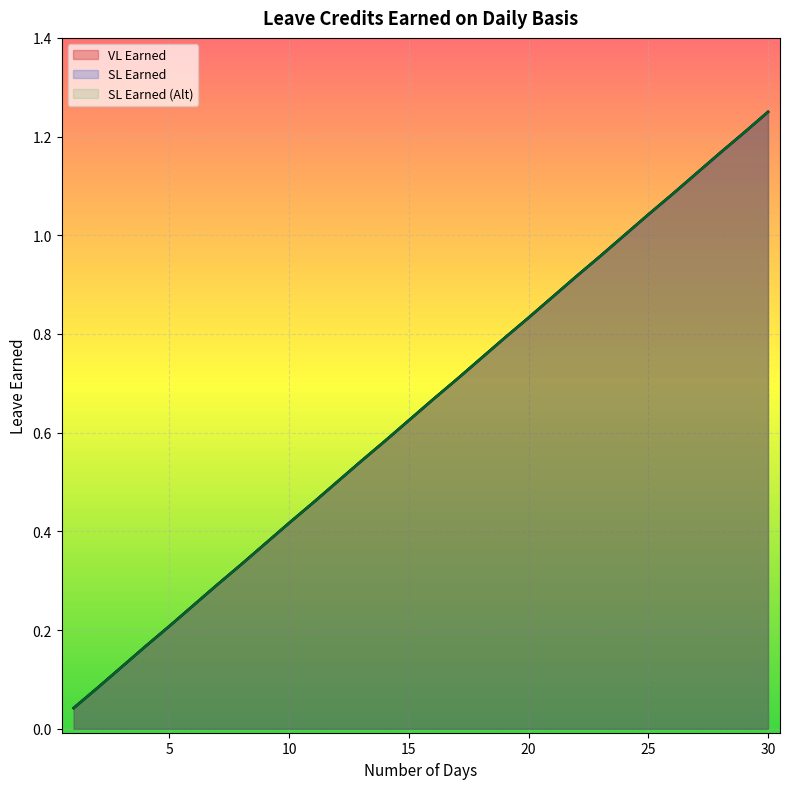

The value of VL Earned at 7 is 0.2. True or false?

False